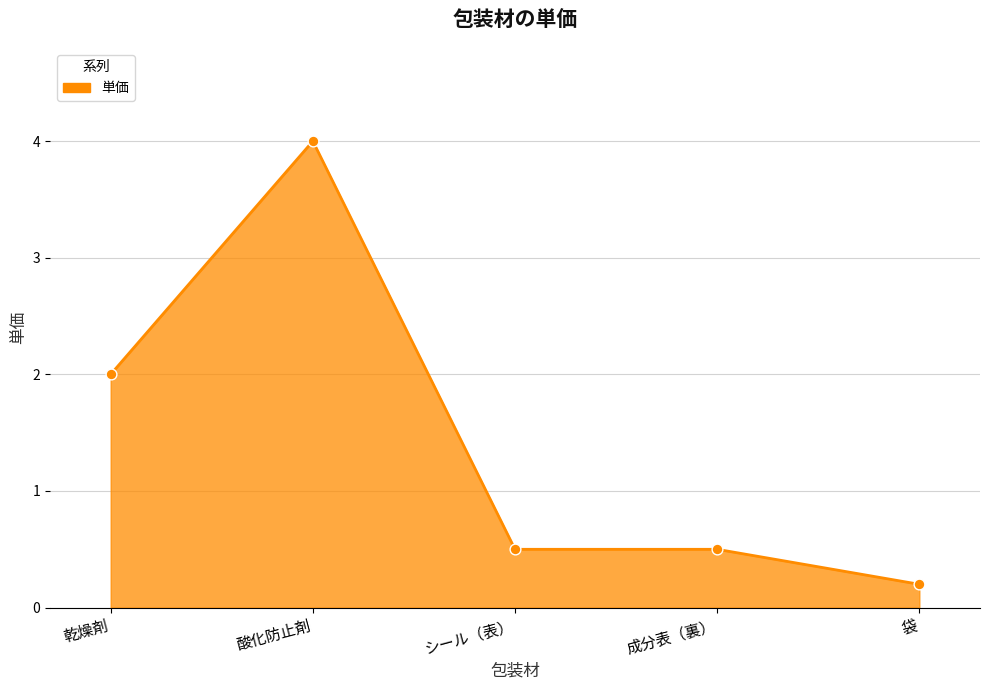

What is the change in value from 乾燥剤 to 酸化防止剤?

+2.0